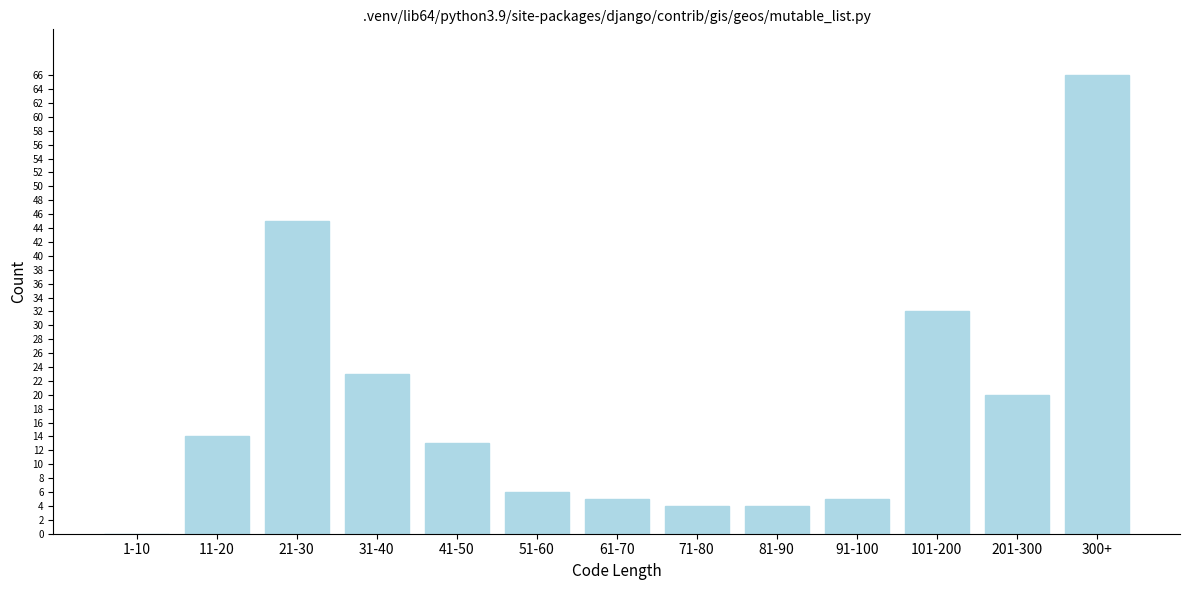

Reading left to right, list all the values displayed in this chart.

1-10=0	11-20=14	21-30=45	31-40=23	41-50=13	51-60=6	61-70=5	71-80=4	81-90=4	91-100=5	101-200=32	201-300=20	300+=66